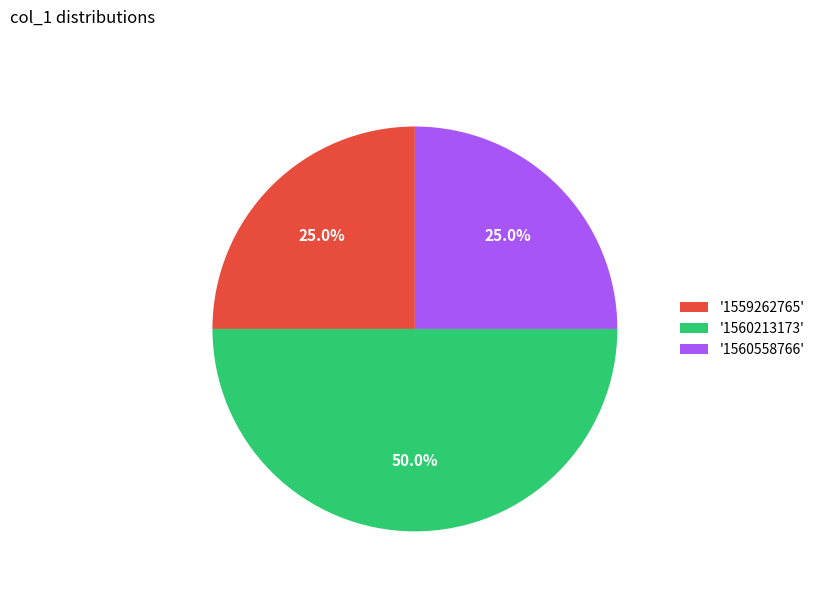

Approximately how many times larger is the value at '1560558766' compared to '1560213173'?

0.5